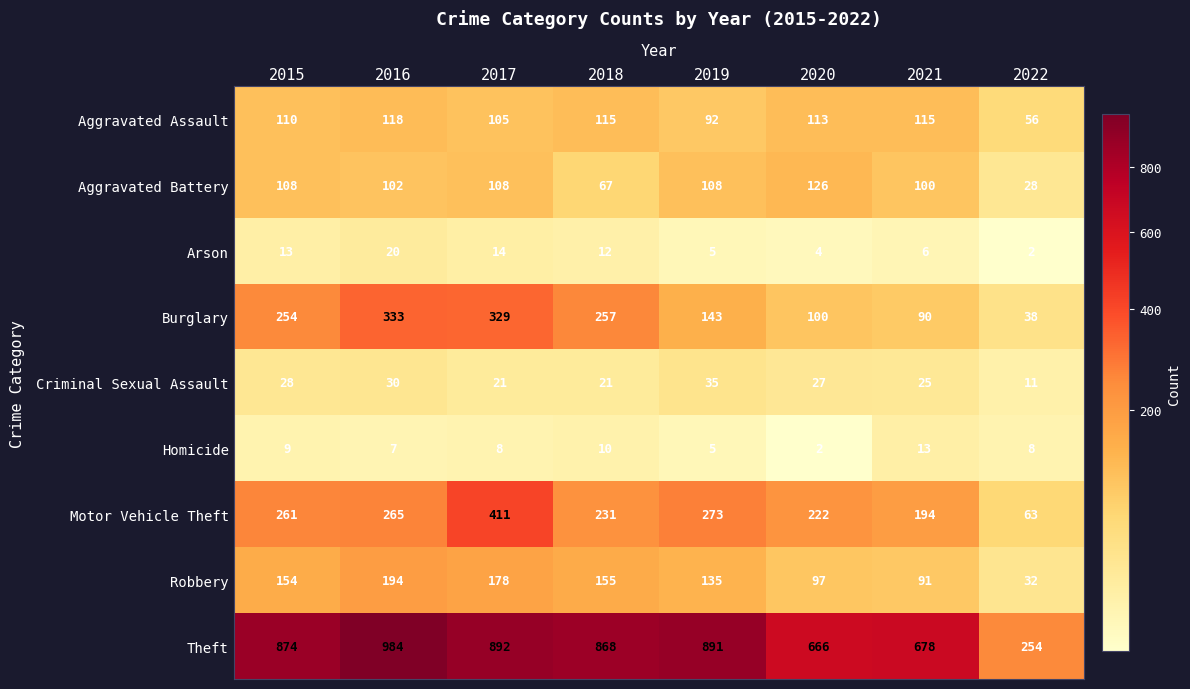

How many categories are shown in the chart?

8